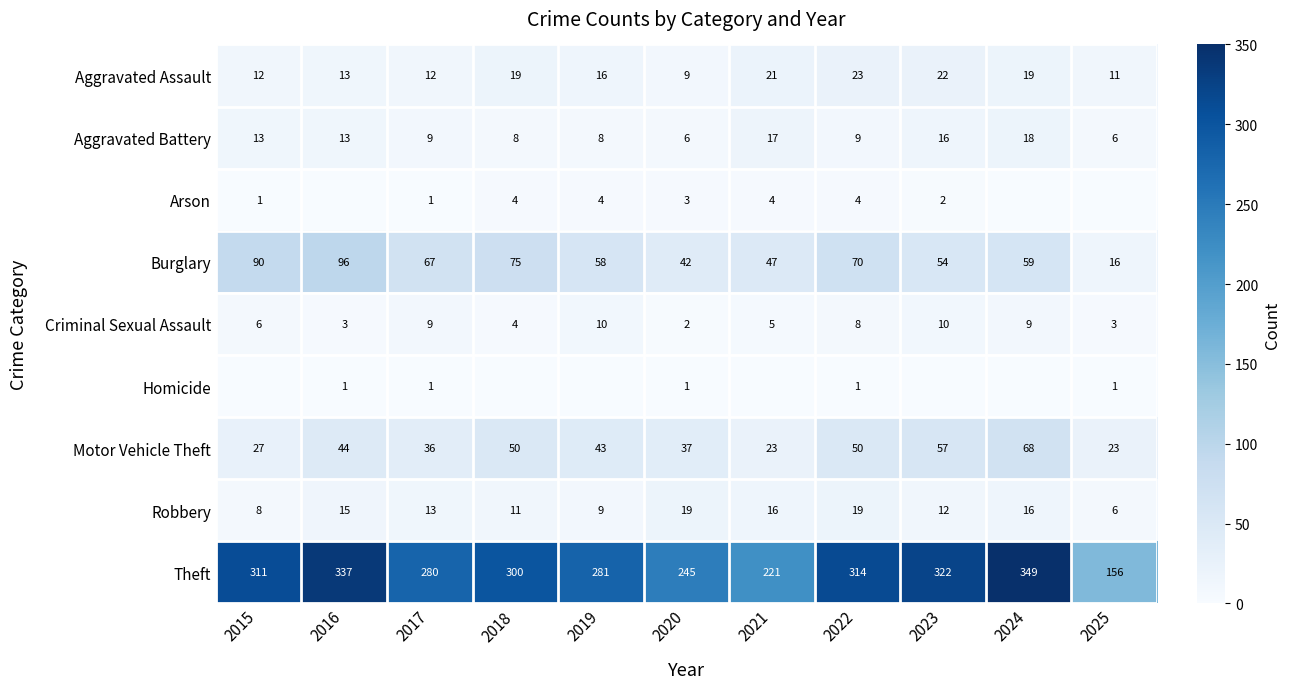

Between 2015 and 2019, which series saw the biggest shift?

Burglary